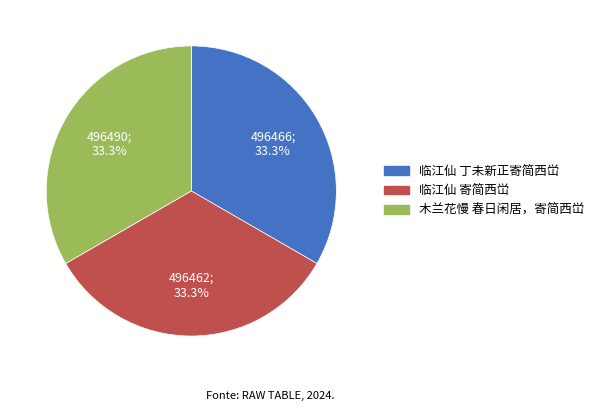

How many slices are in this pie chart?

3